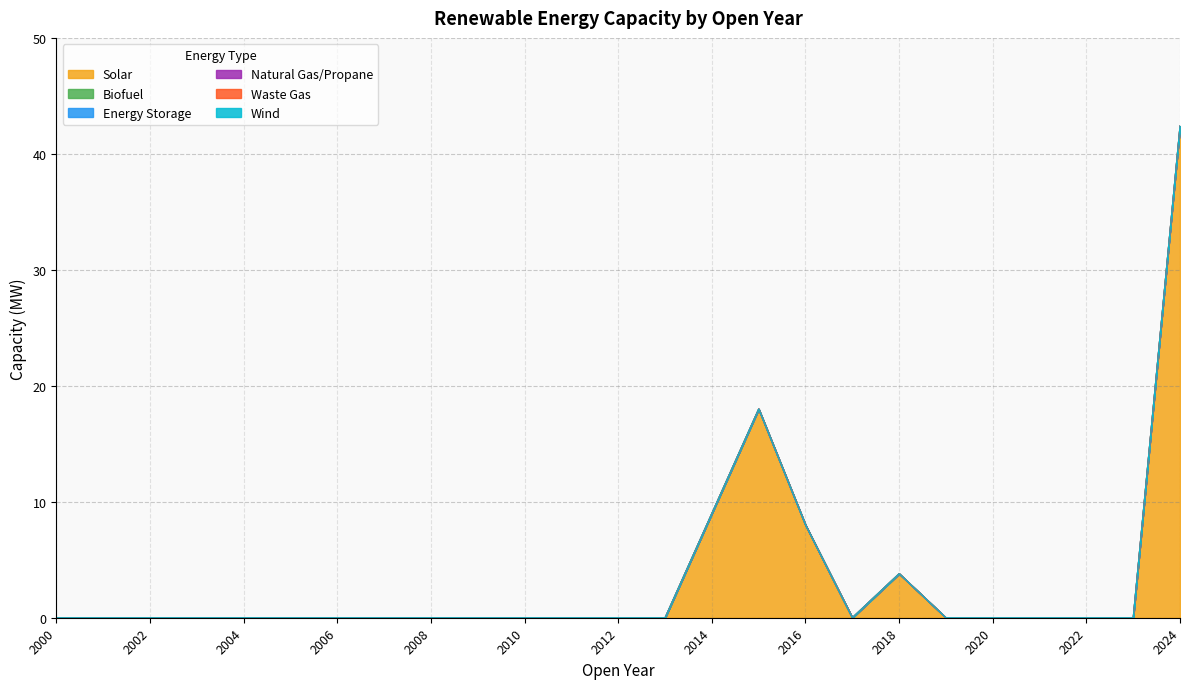

Reading left to right, transcribe all the data shown in this chart.

Solar: 0.0	0.0	0.0	0.0	0.0	0.0	0.0	0.0	0.0	0.0	0.0	0.0	0.0	0.0	9.0	18.0	8.0	0.0	3.8	0.0	0.0	0.0	0.0	0.0	42.4
Biofuel: 0.0	0.0	0.0	0.0	0.0	0.0	0.0	0.0	0.0	0.0	0.0	0.0	0.0	0.0	0.0	0.0	0.0	0.0	0.0	0.0	0.0	0.0	0.0	0.0	0.0
Energy Storage: 0.0	0.0	0.0	0.0	0.0	0.0	0.0	0.0	0.0	0.0	0.0	0.0	0.0	0.0	0.0	0.0	0.0	0.0	0.0	0.0	0.0	0.0	0.0	0.0	0.0
Natural Gas/Propane: 0.0	0.0	0.0	0.0	0.0	0.0	0.0	0.0	0.0	0.0	0.0	0.0	0.0	0.0	0.0	0.0	0.0	0.0	0.0	0.0	0.0	0.0	0.0	0.0	0.0
Waste Gas: 0.0	0.0	0.0	0.0	0.0	0.0	0.0	0.0	0.0	0.0	0.0	0.0	0.0	0.0	0.0	0.0	0.0	0.0	0.0	0.0	0.0	0.0	0.0	0.0	0.0
Wind: 0.0	0.0	0.0	0.0	0.0	0.0	0.0	0.0	0.0	0.0	0.0	0.0	0.0	0.0	0.0	0.0	0.0	0.0	0.0	0.0	0.0	0.0	0.0	0.0	0.0